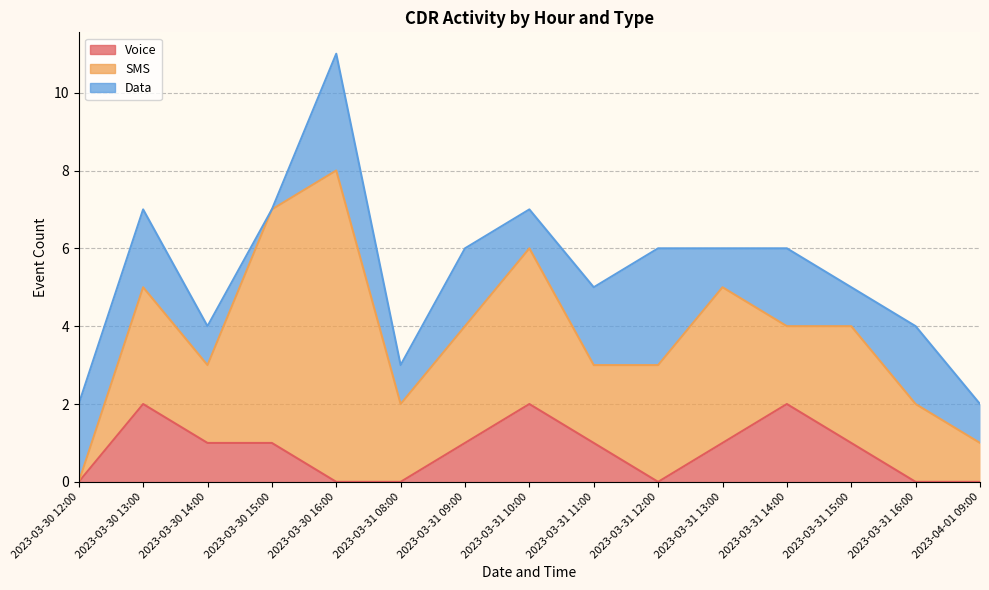

How many positive values does the Data series have?

14